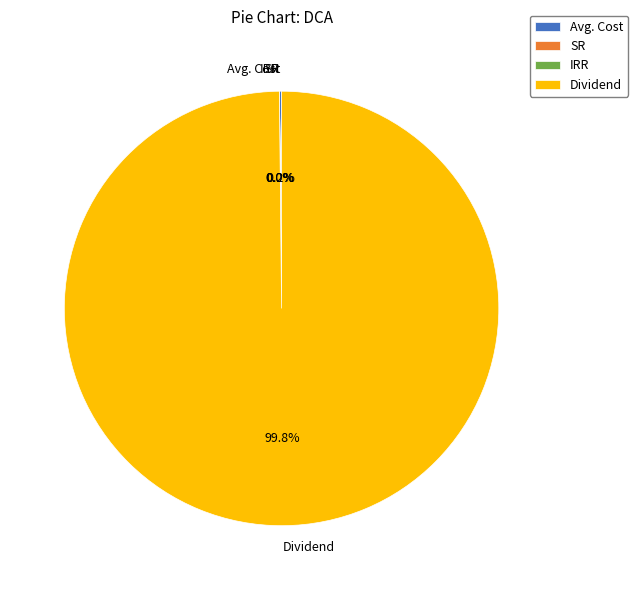

Which slice is the largest?

Dividend